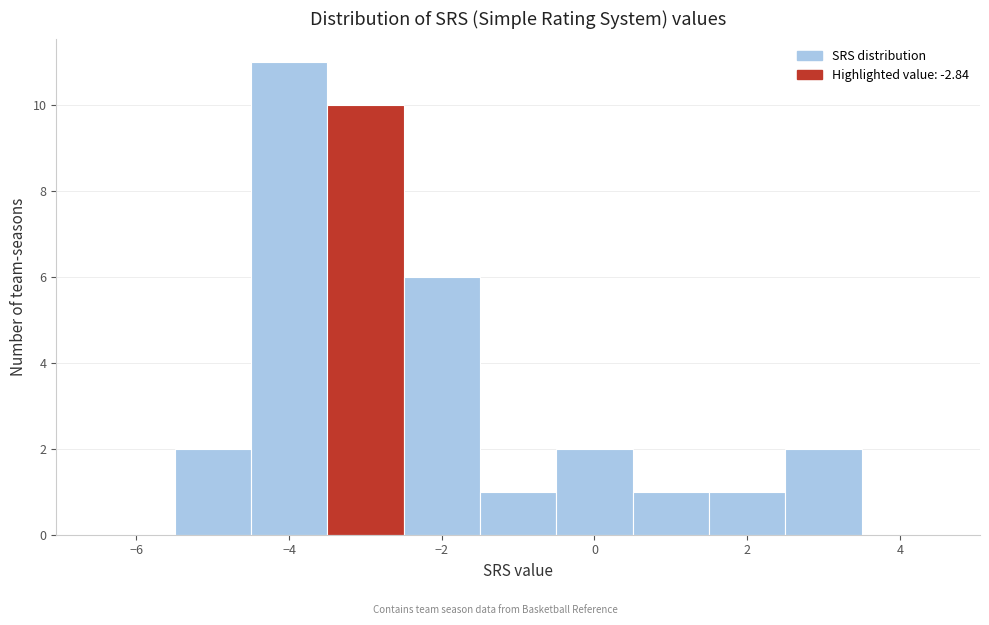

Over which range of the x-axis is the bar tallest?

-4.5 to -3.5